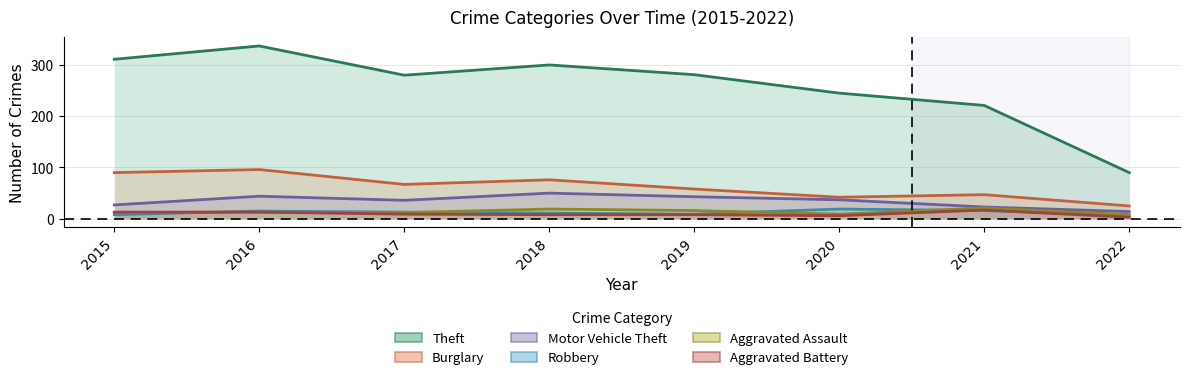

What is the sum of all Robbery values?

98